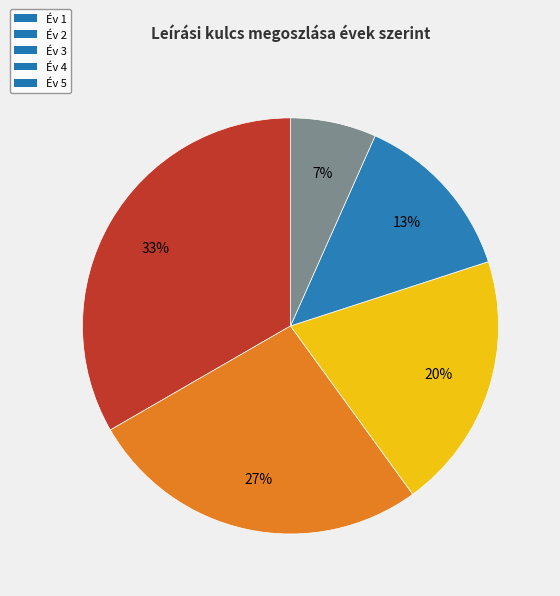

To the nearest percent, what percentage of the pie is Év 5?

7%